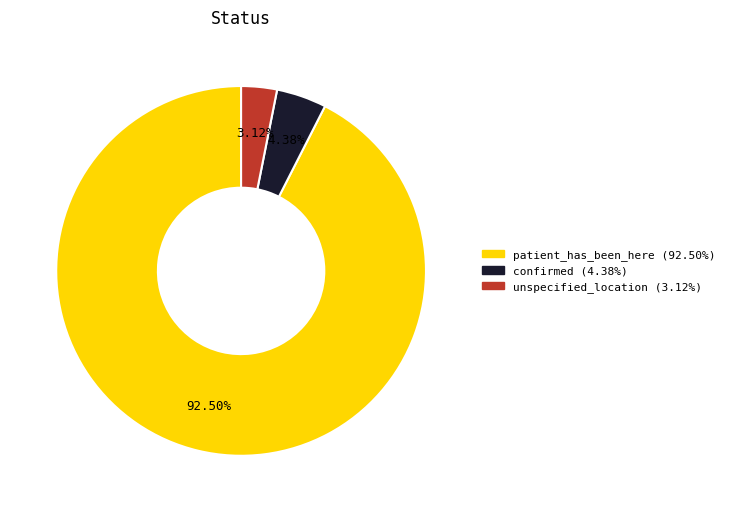

How much of the chart is everything except confirmed?

95.6%